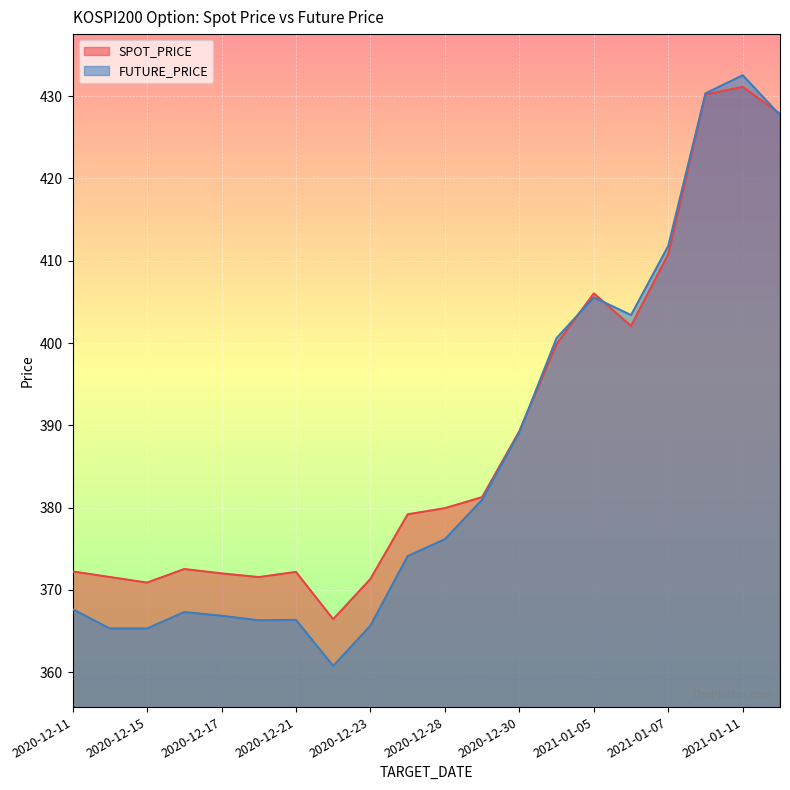

What is the minimum value for FUTURE_PRICE?

360.8